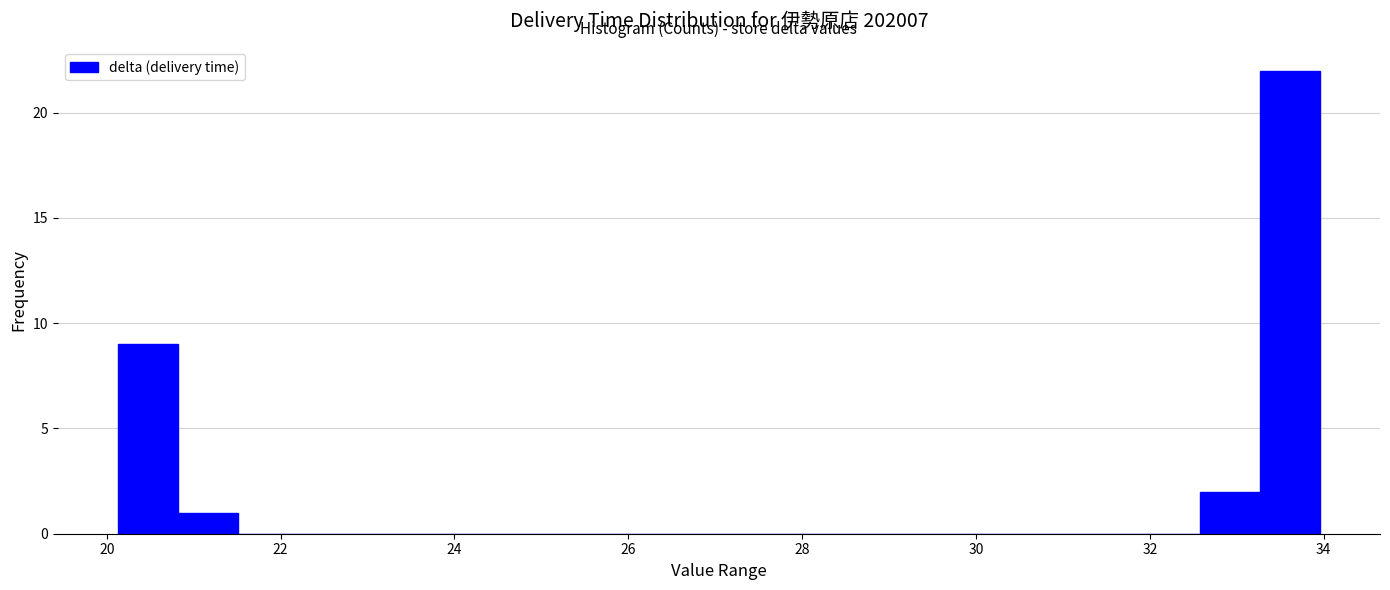

Around what value on the x-axis is the tallest bar? Give the approximate position of its centre, as read against the axis.

33.6